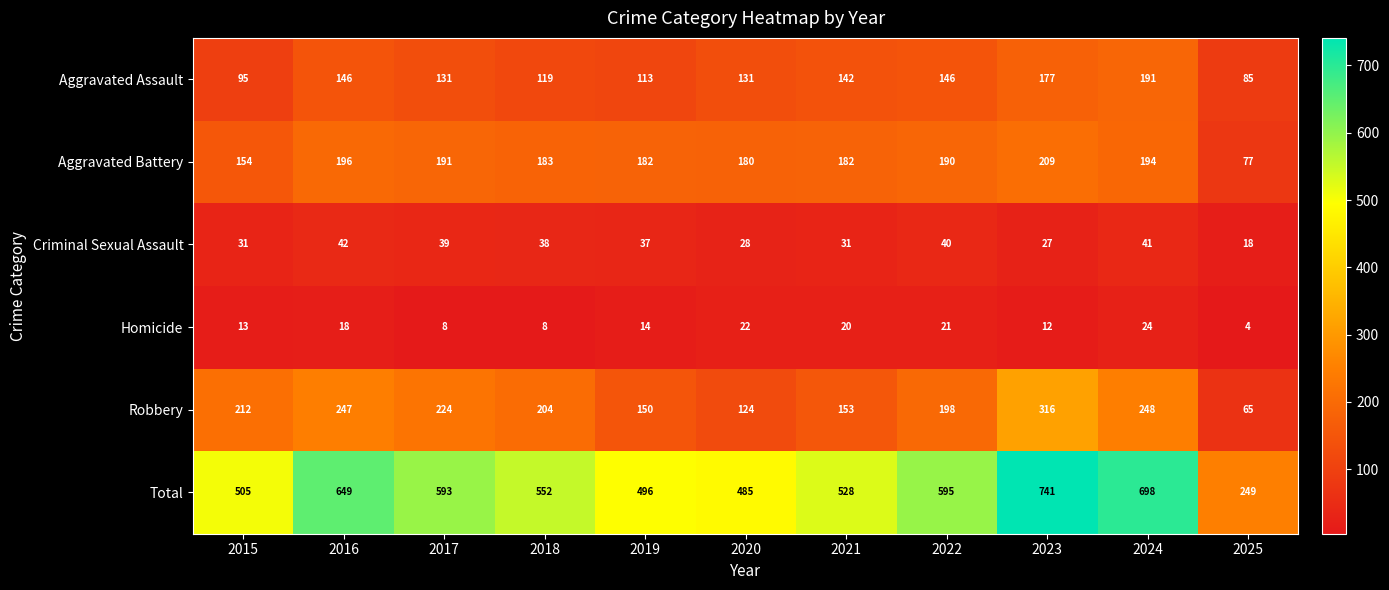

What is the sum of the Aggravated Assault values at 2018 and 2019?

232